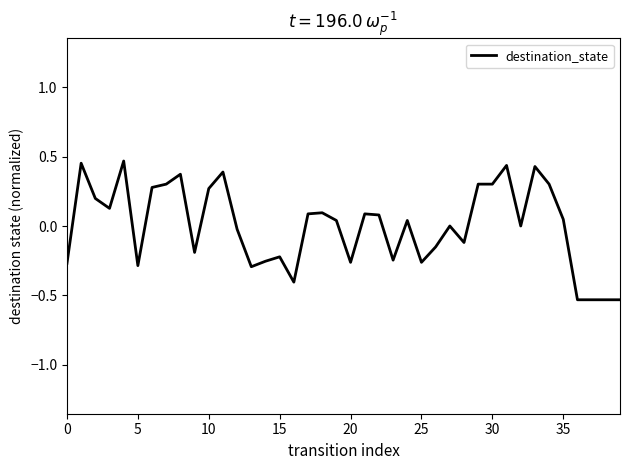

Does the chart display data point markers on the line(s)?

No